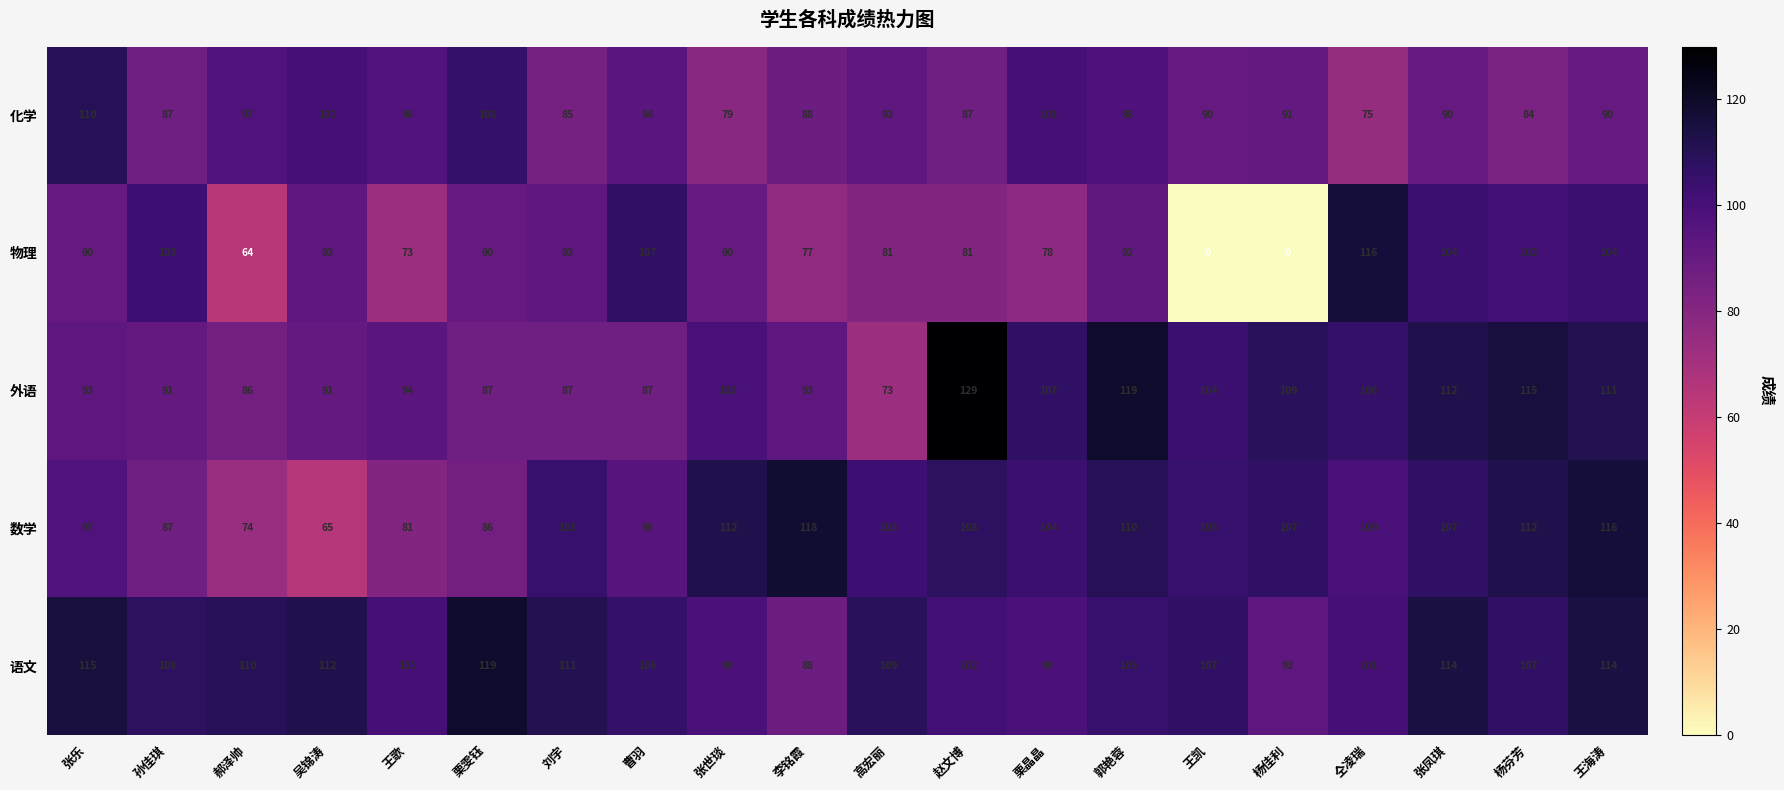

Which category has the highest value across all series?

赵文博